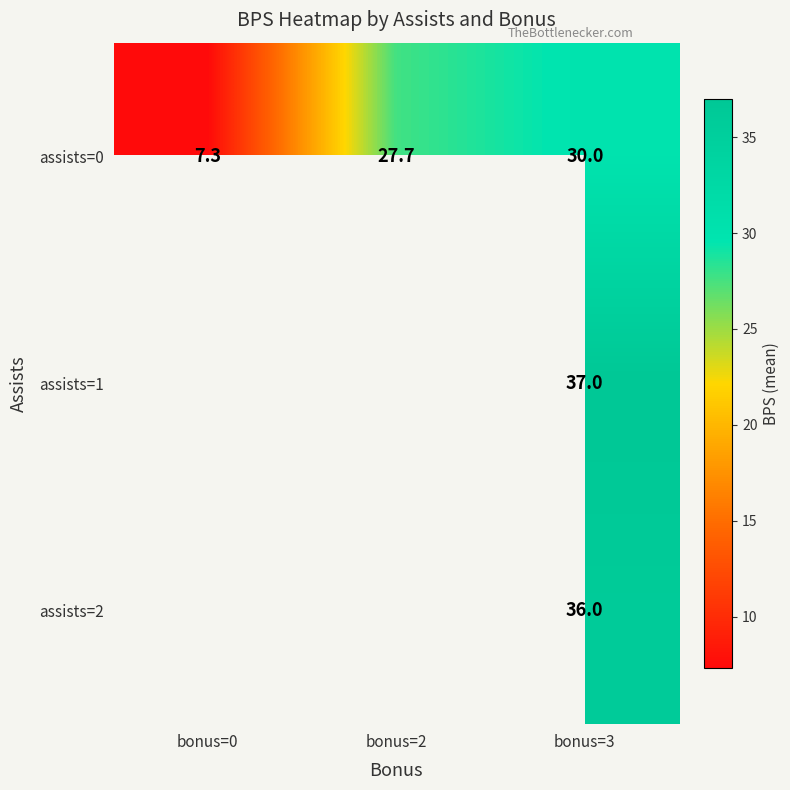

Is the value of assists=2 at bonus=3 greater than the value of assists=0 at bonus=2?

Yes